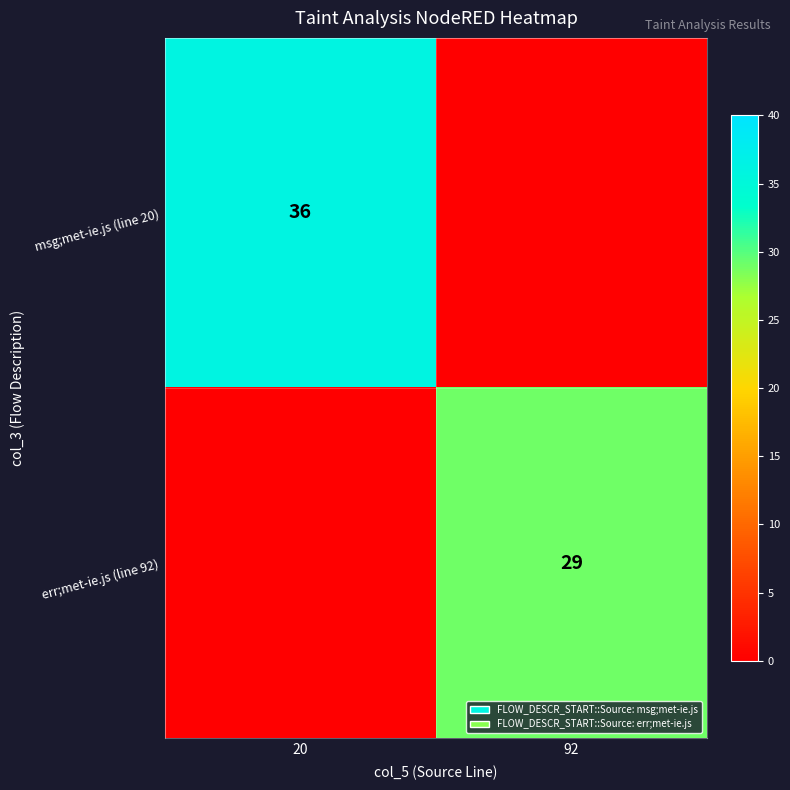

True or false: msg;met-ie.js (line 20) has a value of 36 at 20.

True